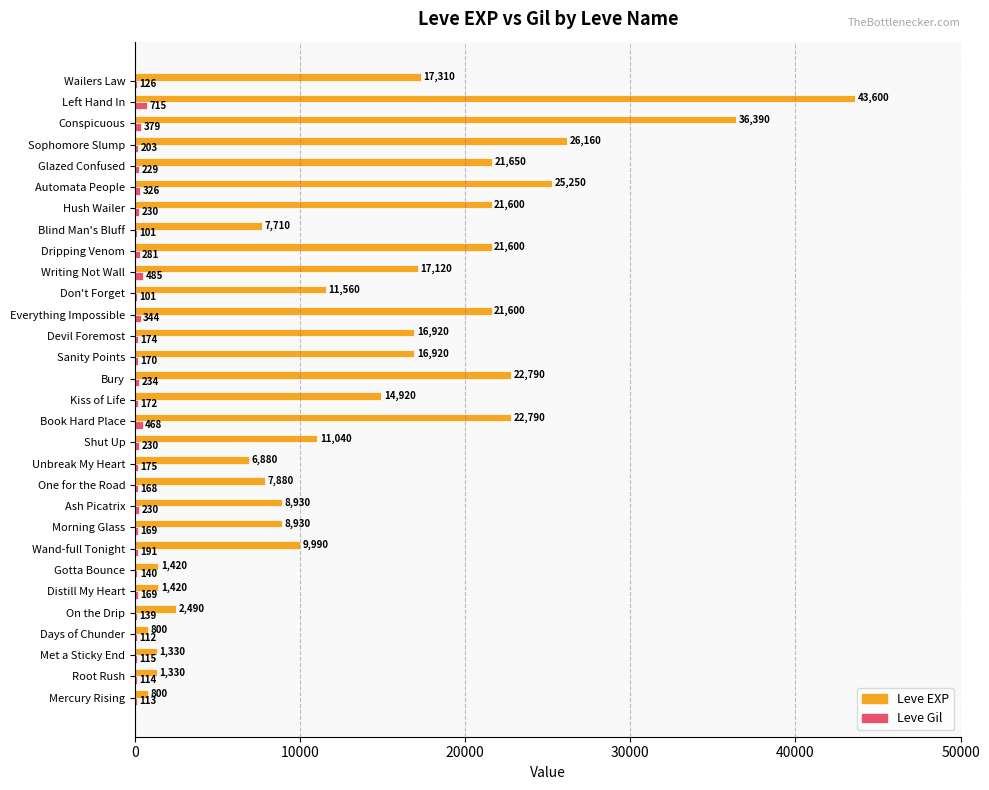

What value does the Leve EXP series have at Everything Impossible?

21600